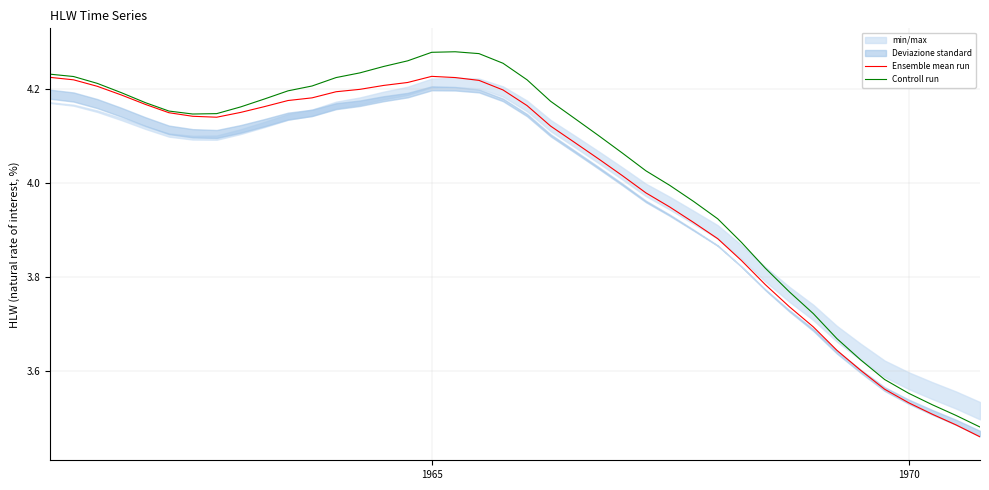

What is the difference between the maximum and minimum values in the Ensemble mean run series?

0.8